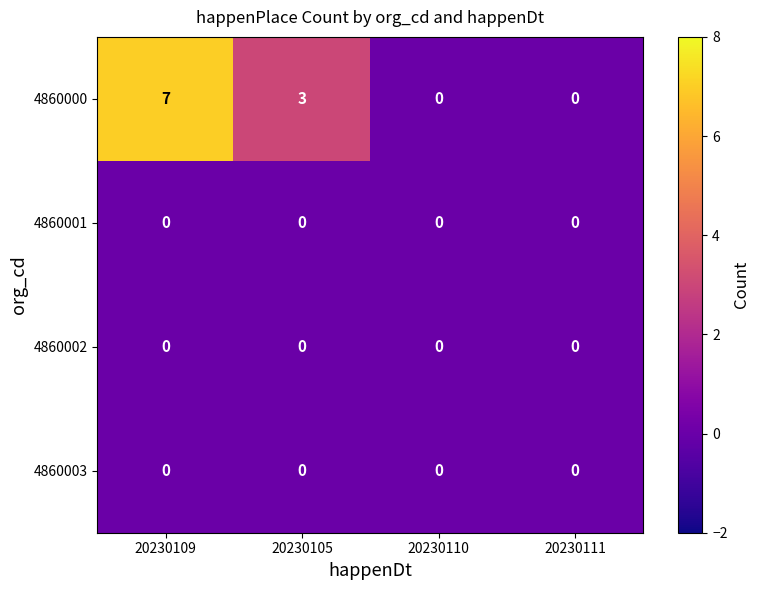

Is it true that 4860001 equals 0 at 20230109?

True